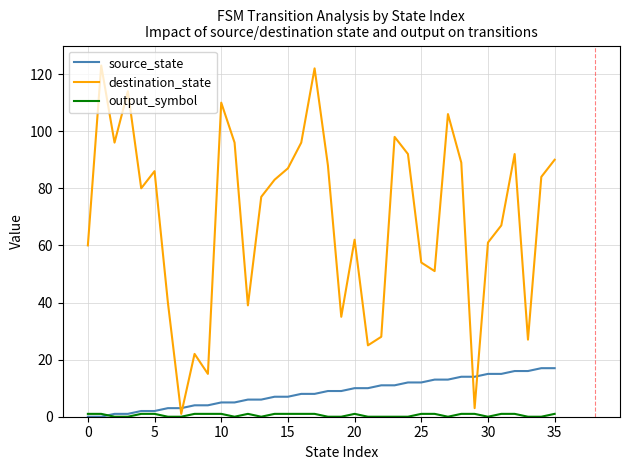

Is this an area chart (filled region under the line)?

No